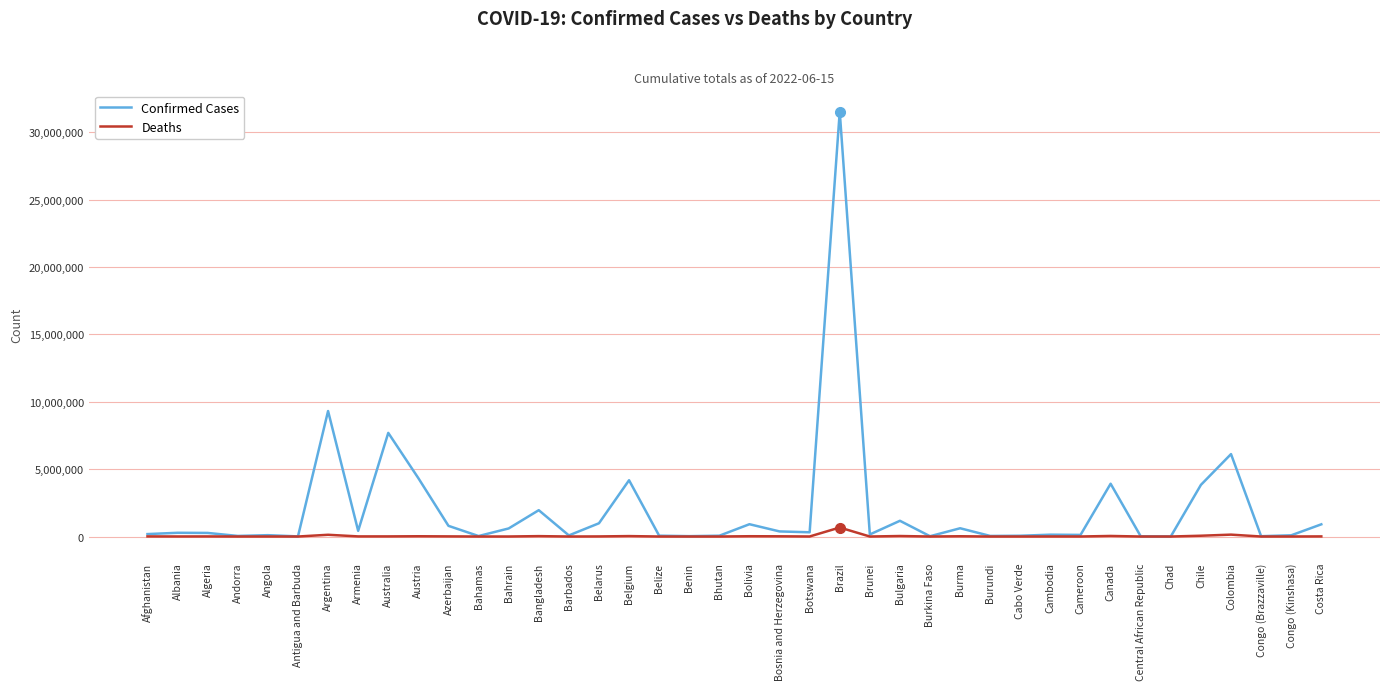

At Belgium, list the series in order from smallest to largest.

Deaths, Confirmed Cases